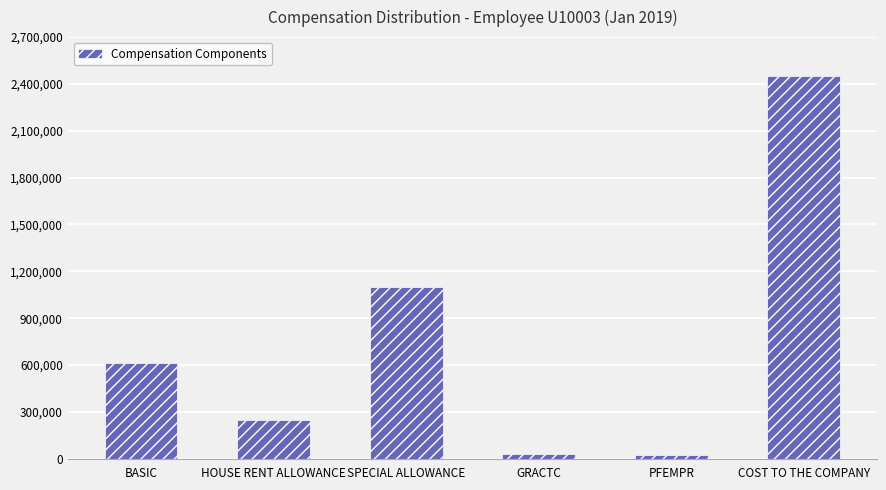

Are the bars horizontal?

No